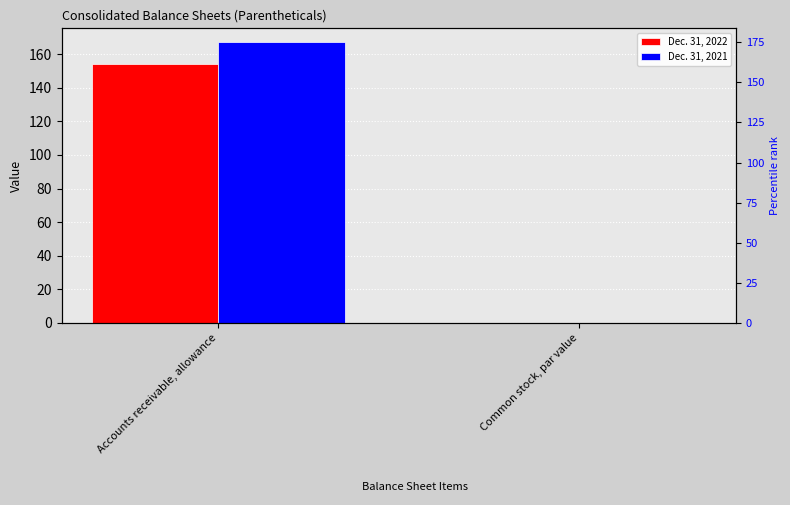

The value of Dec. 31, 2021 at Common stock, par value is 0.1. True or false?

True